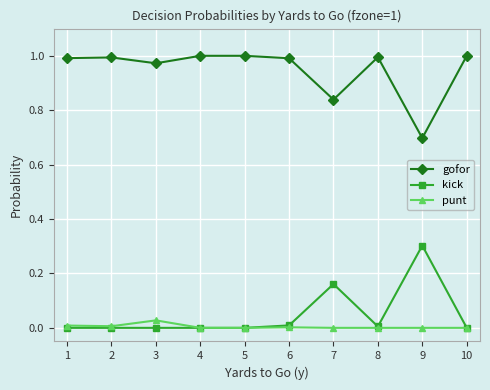

True or false: gofor and kick cross at least once.

False